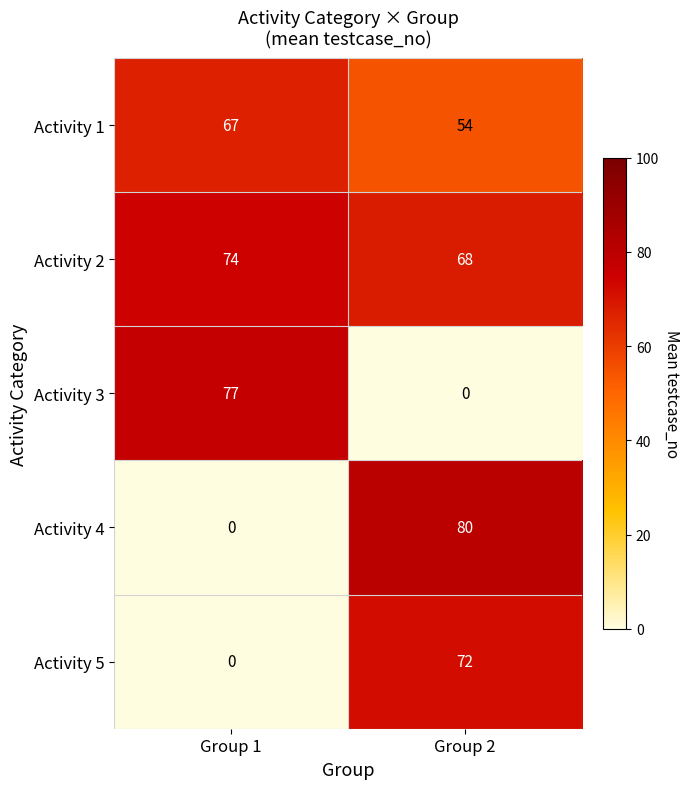

How many distinct data groups are displayed?

5